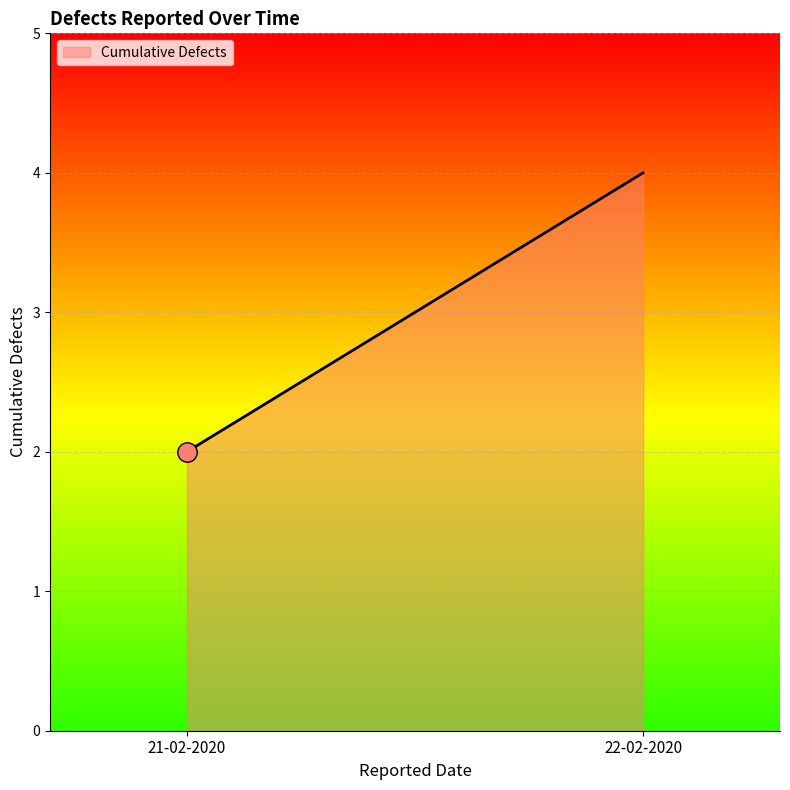

Rank the categories by value from lowest to highest.

21-02-2020, 22-02-2020